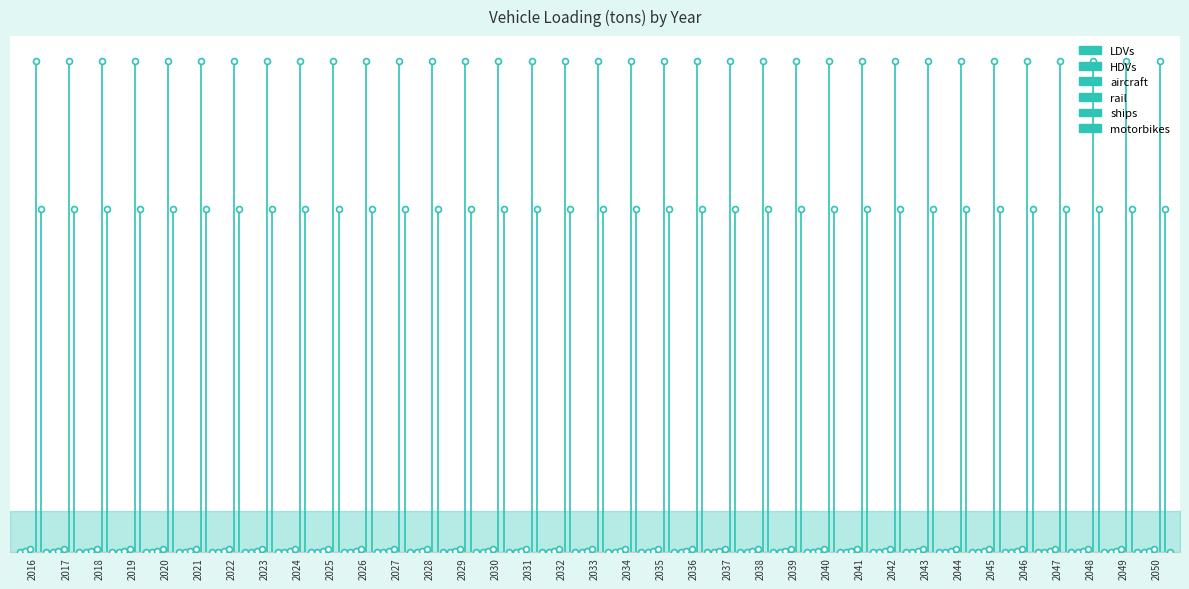

What are all the series names shown in the legend?

LDVs, HDVs, aircraft, rail, ships, motorbikes